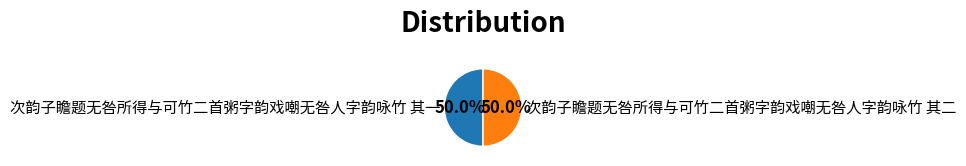

What percentage do 次韵子瞻题无咎所得与可竹二首粥字韵戏嘲无咎人字韵咏竹 其一 and 次韵子瞻题无咎所得与可竹二首粥字韵戏嘲无咎人字韵咏竹 其二 together represent?

100.0%